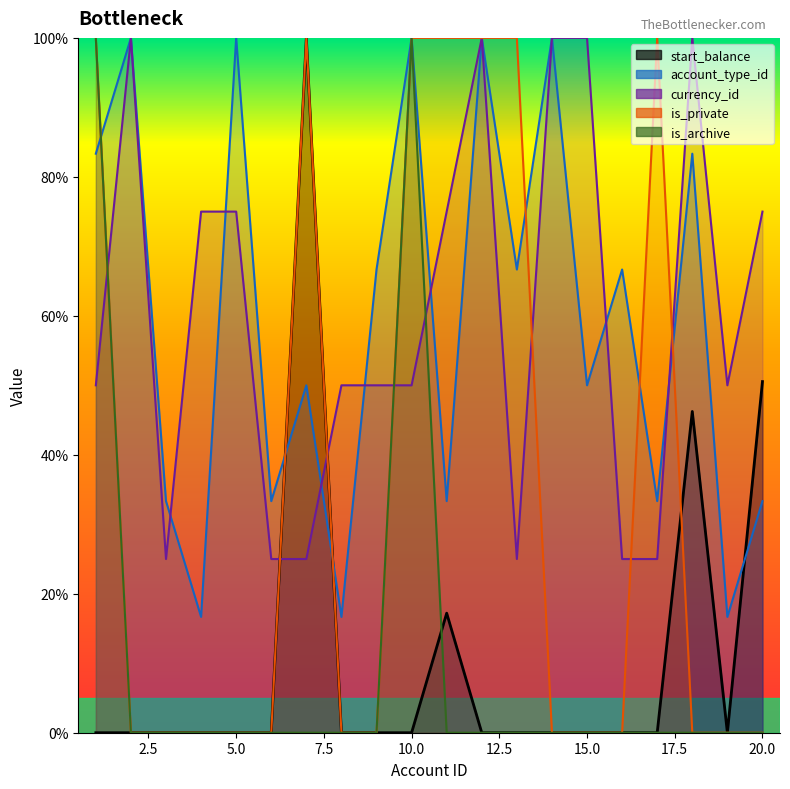

At which category is the sum across all series the highest?

10